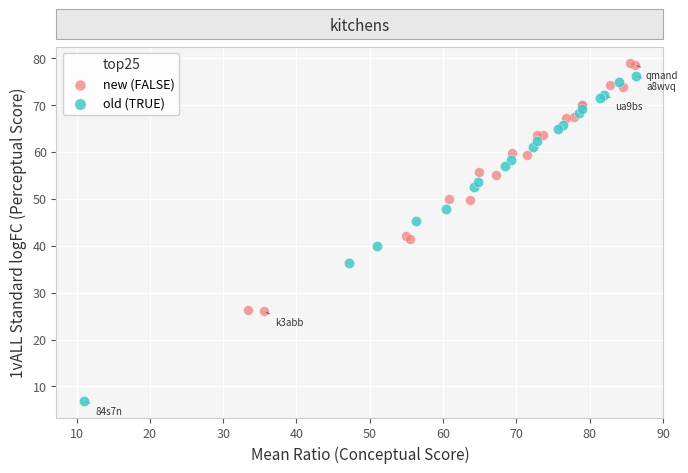

Which series has the largest Y range (max minus min)?

old (TRUE)